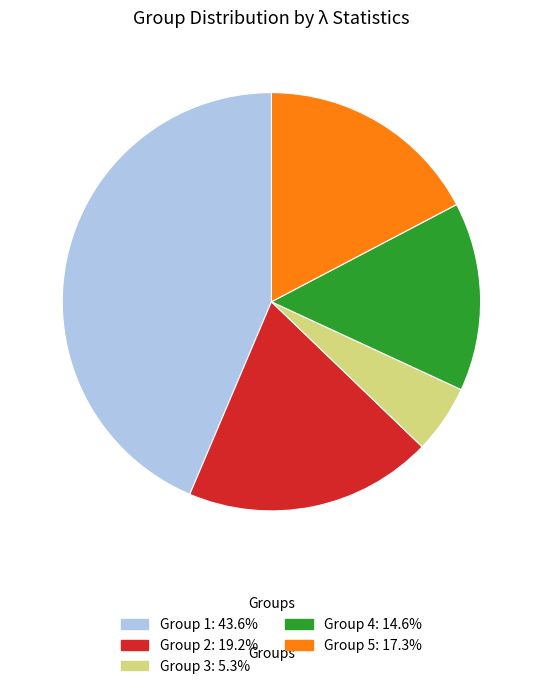

Is there any slice that represents more than half of the pie?

No